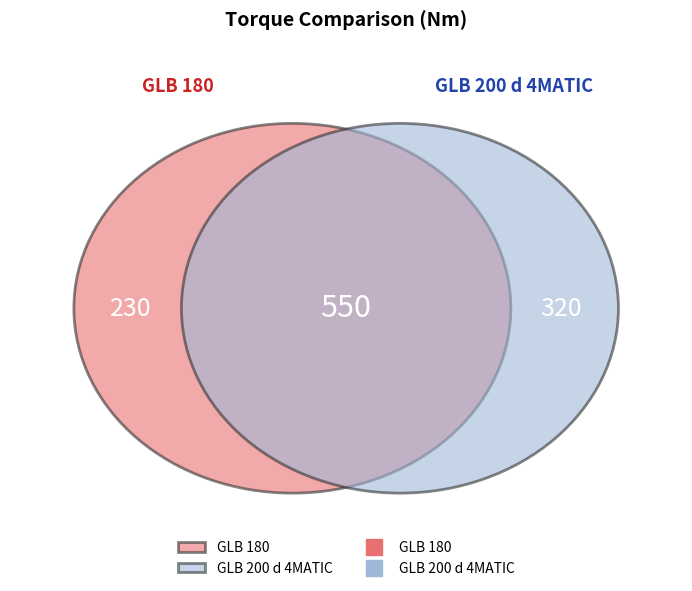

Which slice is the largest?

GLB 200 d 4MATIC